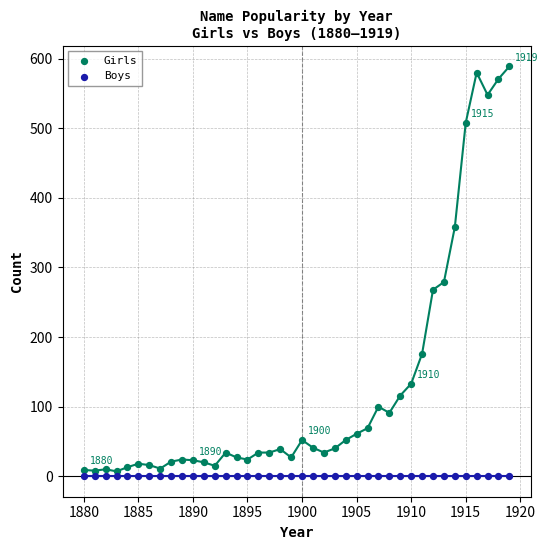

In the Girls series, what Y value is closest to 298?

279